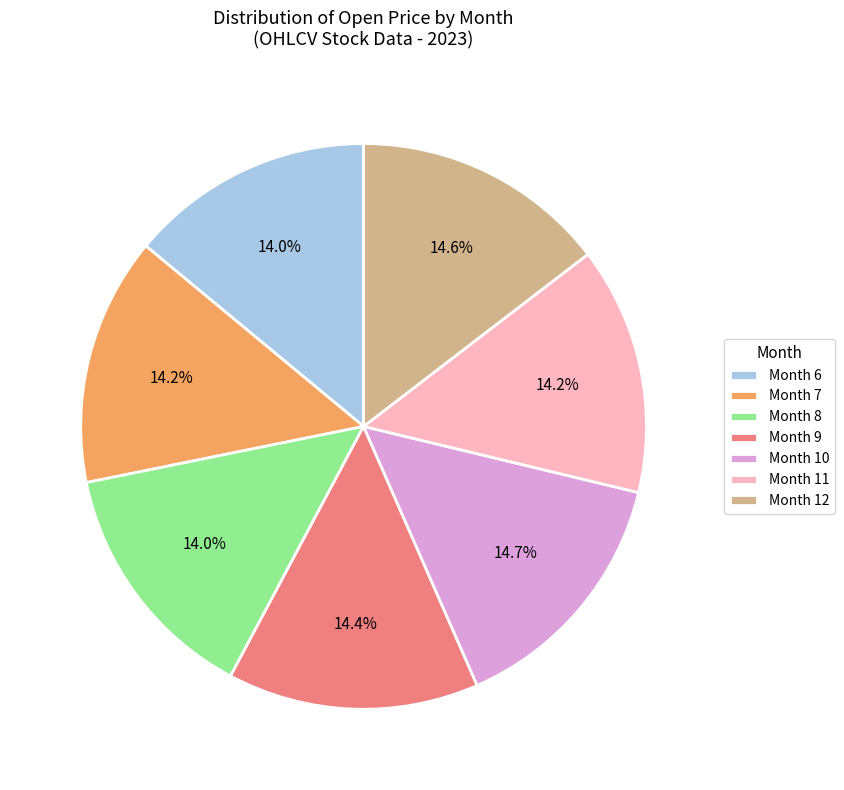

How many segments does this pie chart have?

7